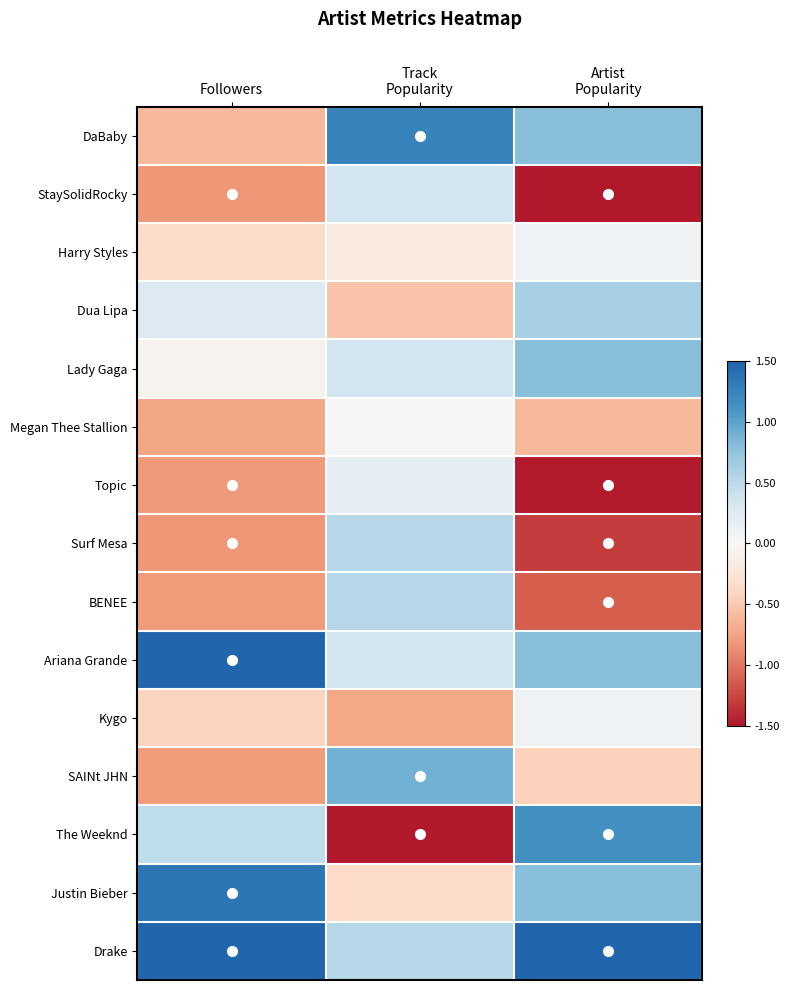

Count the number of data series in this chart.

15